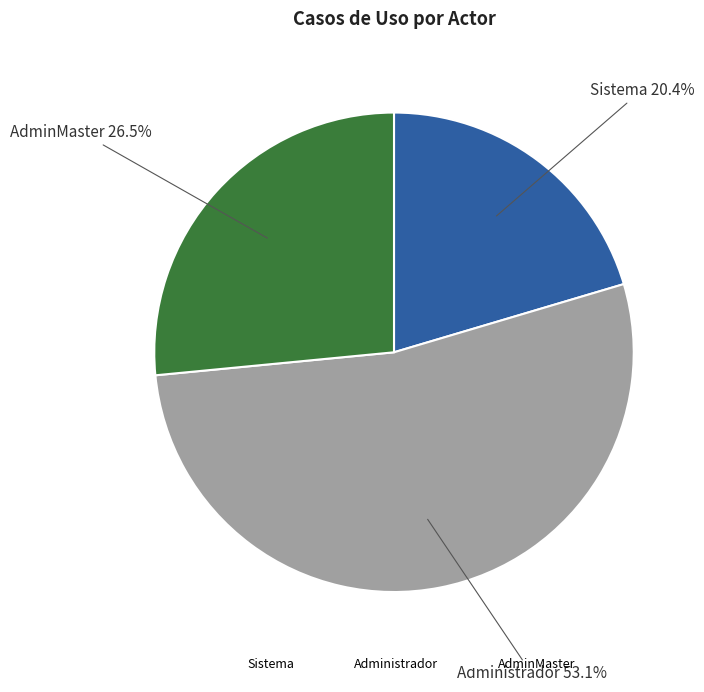

Do Administrador and AdminMaster together represent more than half of the pie?

Yes